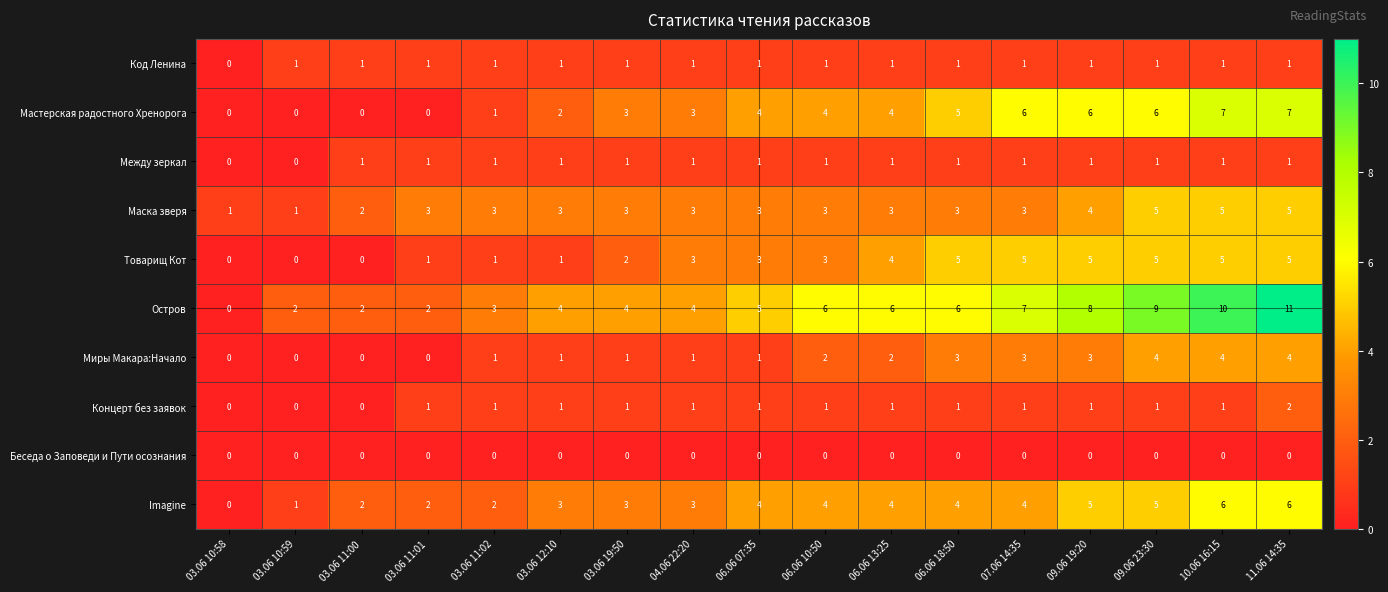

Which series has the largest total across all categories?

Остров